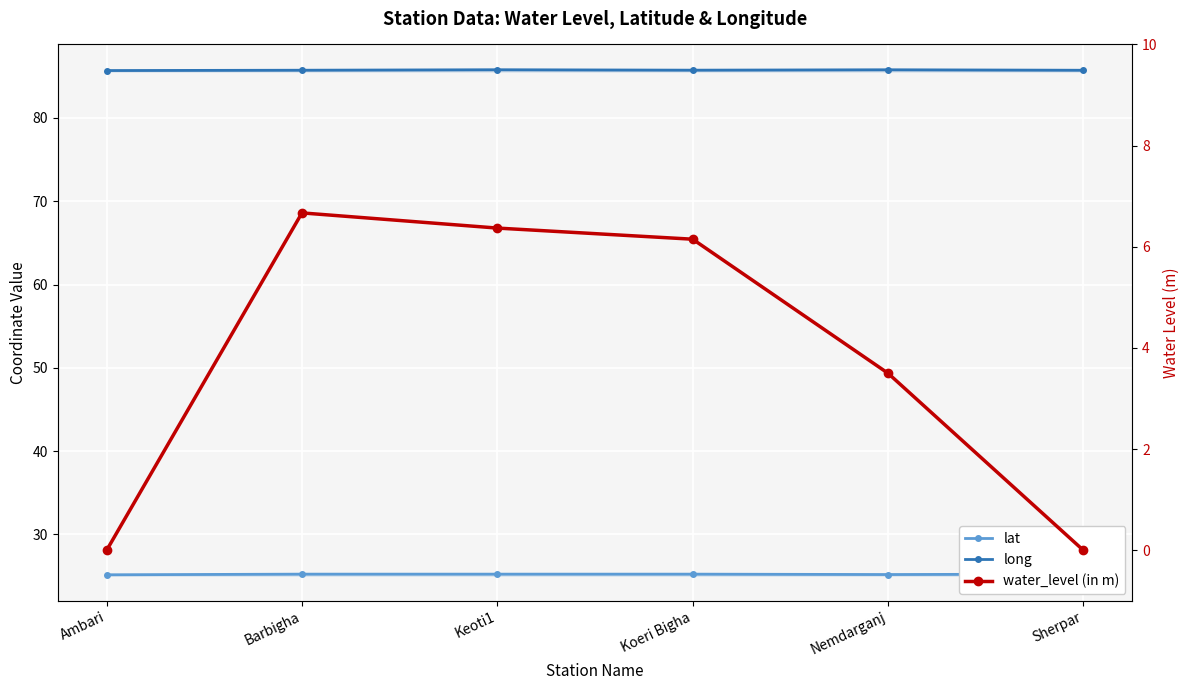

Which has a higher value, Koeri Bigha or Keoti1?

Koeri Bigha